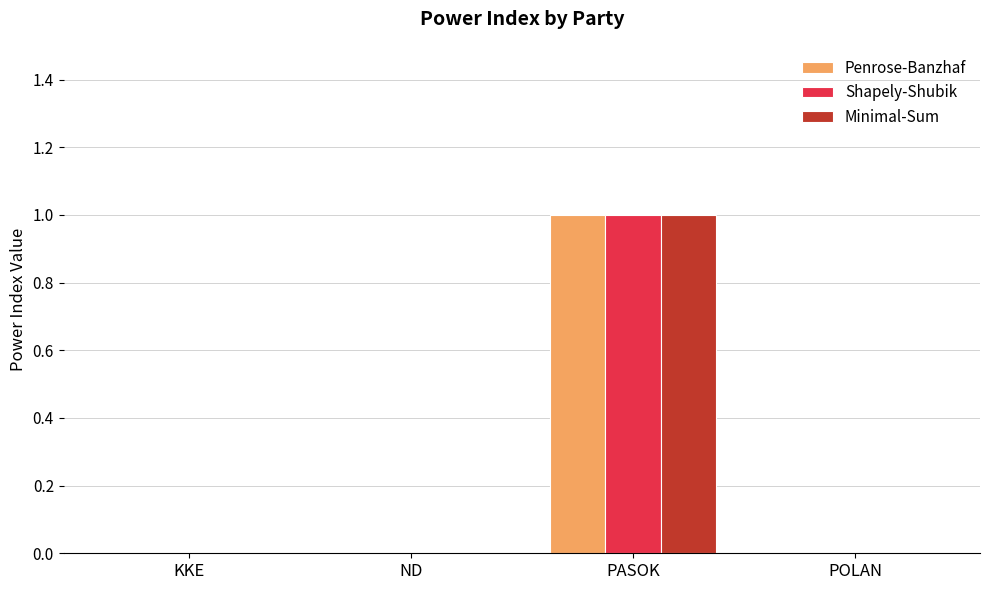

At which category is the sum across all series the highest?

PASOK